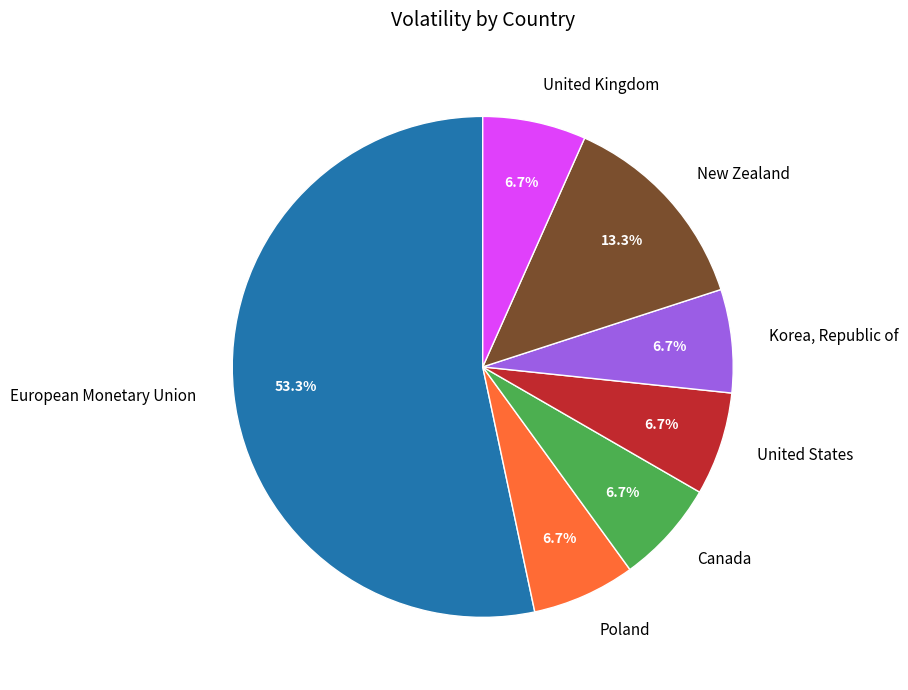

The Poland slice represents 7% of the pie. True or false?

True